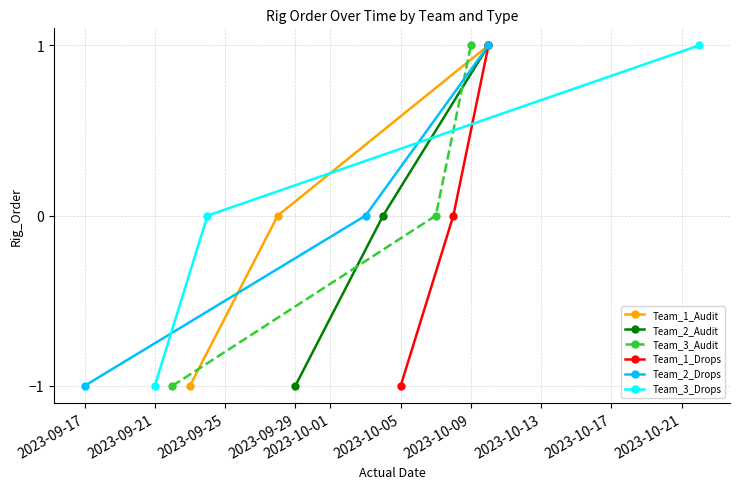

Rank the series by their maximum value, from lowest to highest.

Team_1_Audit, Team_2_Audit, Team_3_Audit, Team_1_Drops, Team_2_Drops, Team_3_Drops